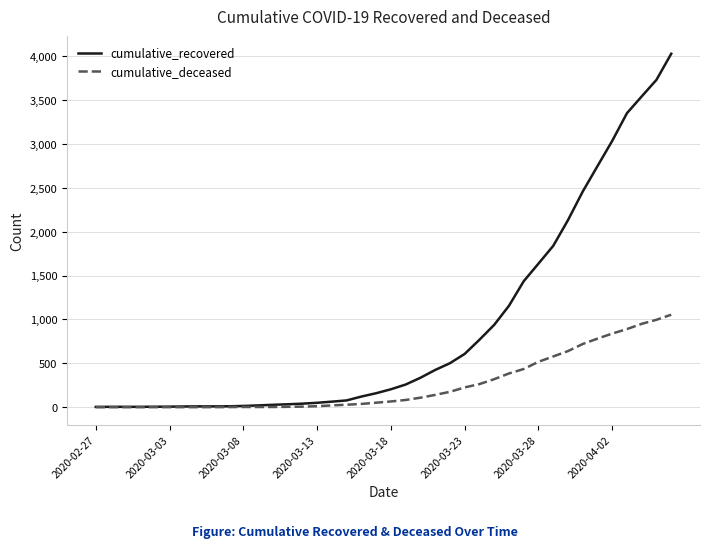

Which series has the largest total across all categories?

cumulative_recovered